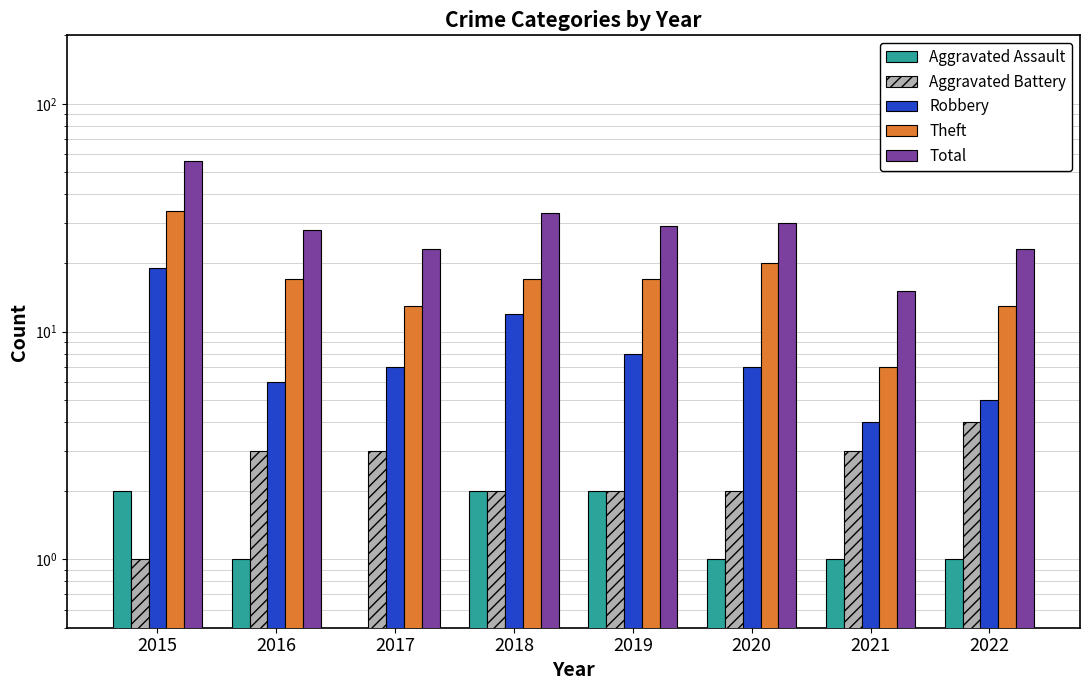

Reading right to left, transcribe all the data shown in this chart.

Aggravated Assault: 1	1	1	2	2	0	1	2
Aggravated Battery: 4	3	2	2	2	3	3	1
Robbery: 5	4	7	8	12	7	6	19
Theft: 13	7	20	17	17	13	17	34
Total: 23	15	30	29	33	23	28	56